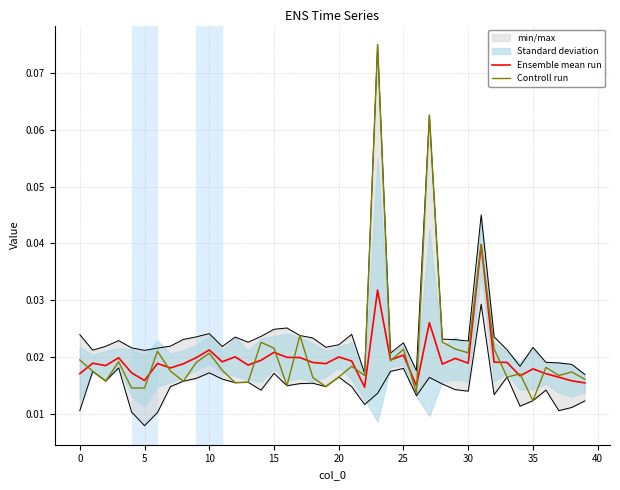

Rank the series by their average value, from highest to lowest.

Controll run, Ensemble mean run